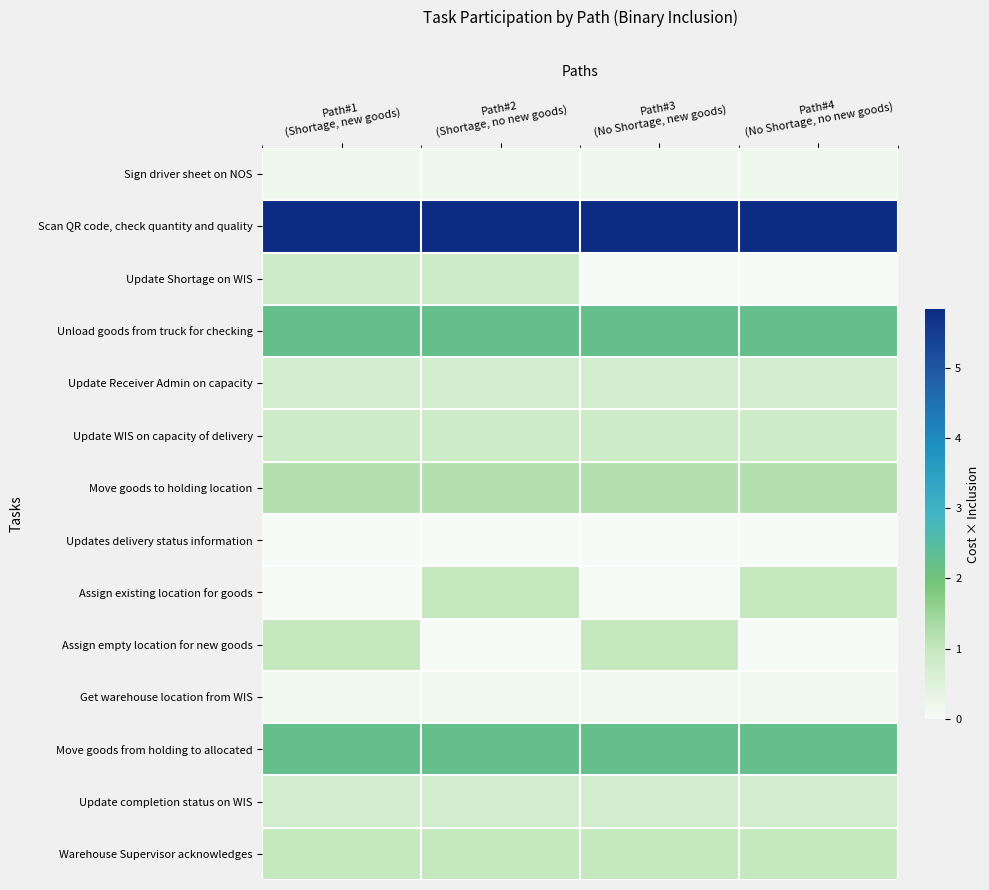

Between Path#3
(No Shortage, new goods) and Path#4
(No Shortage, no new goods), which is larger?

Path#3
(No Shortage, new goods)